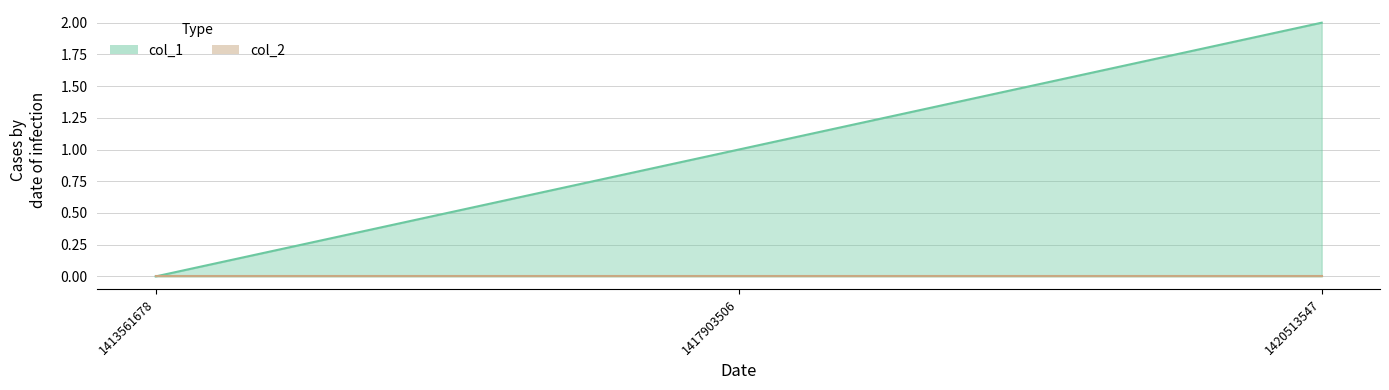

Rank the categories by value from highest to lowest.

1420513547, 1417903506, 1413561678